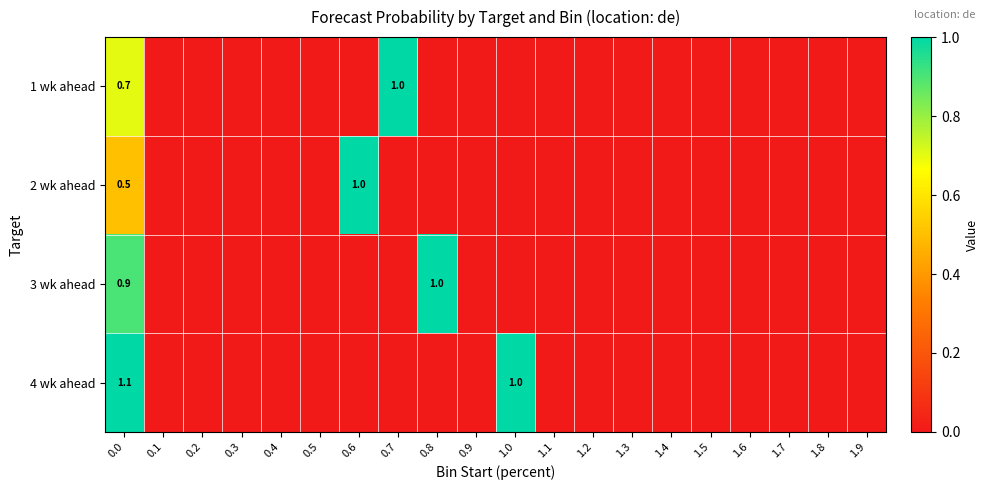

How many 1 wk ahead values are between 0 and 1?

20